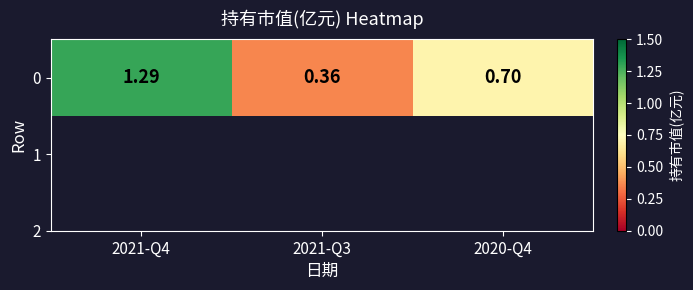

Rank the categories by value from lowest to highest.

2021-Q3, 2020-Q4, 2021-Q4